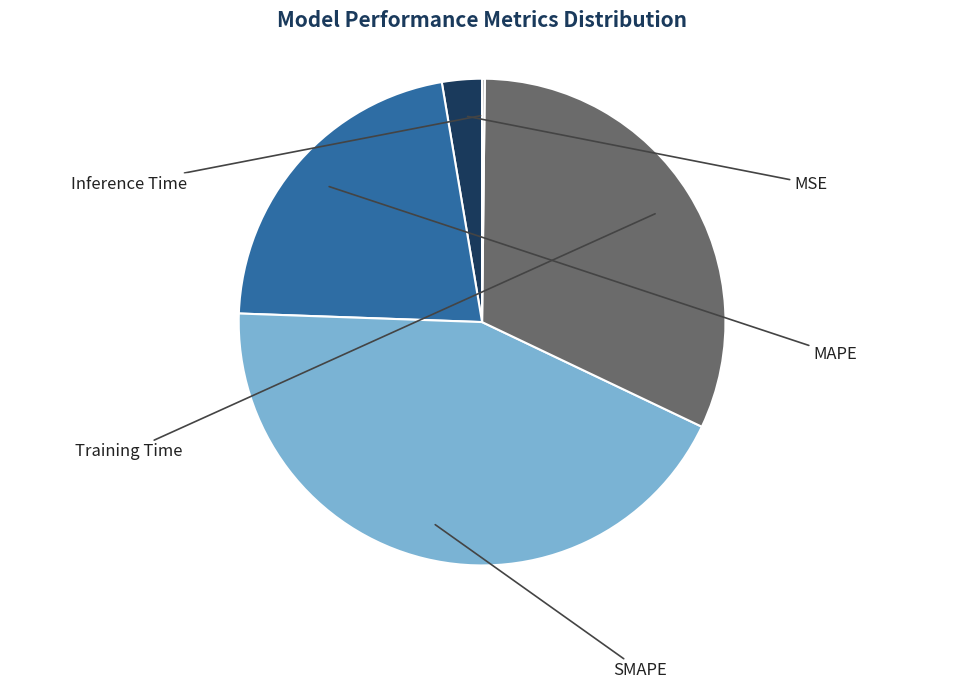

Is there a majority slice in this chart?

No